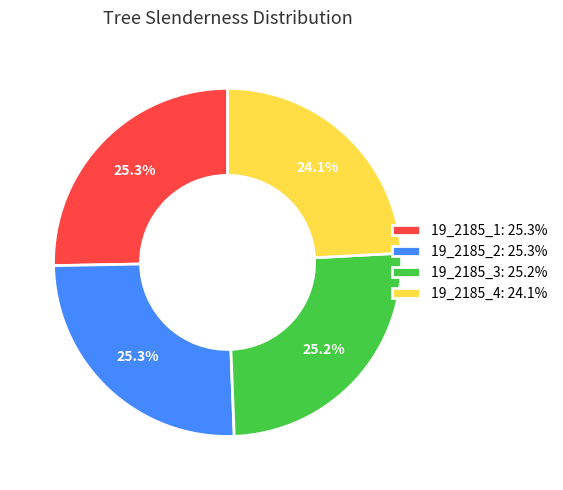

Is 19_2185_2 the majority of the pie?

No